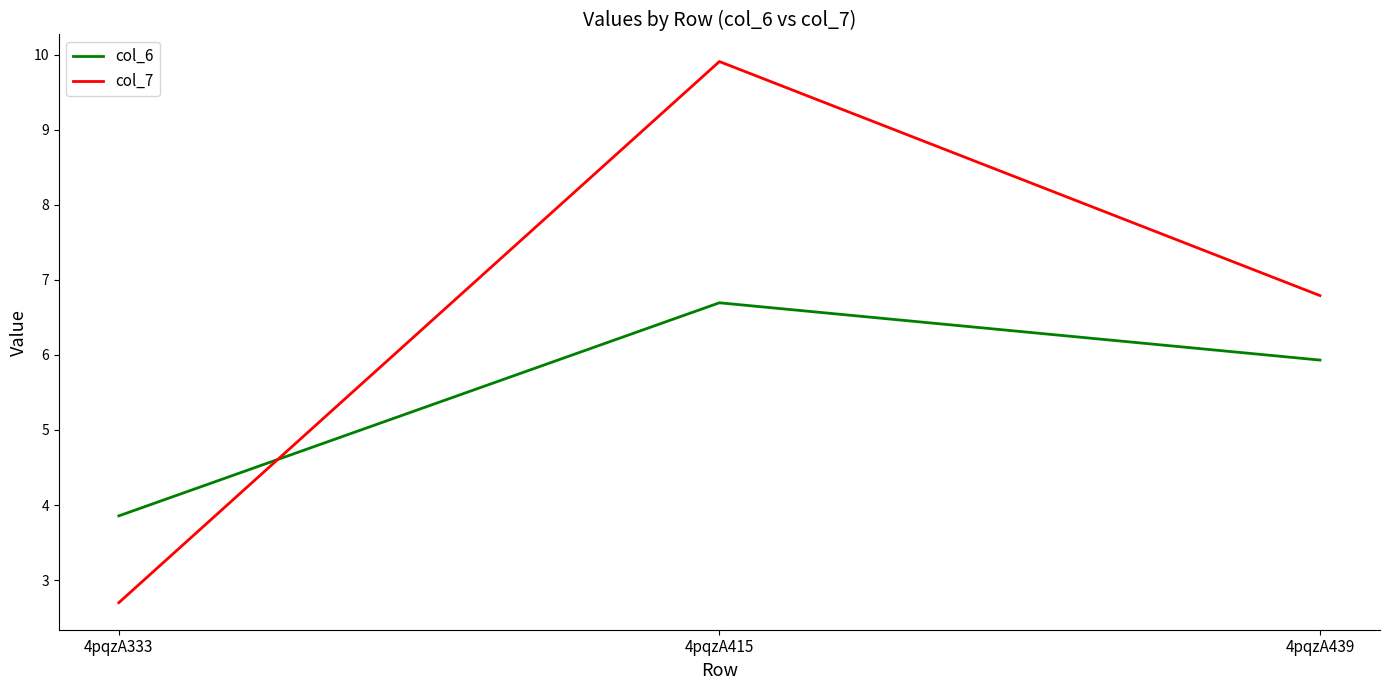

Count the number of categories in the chart.

3